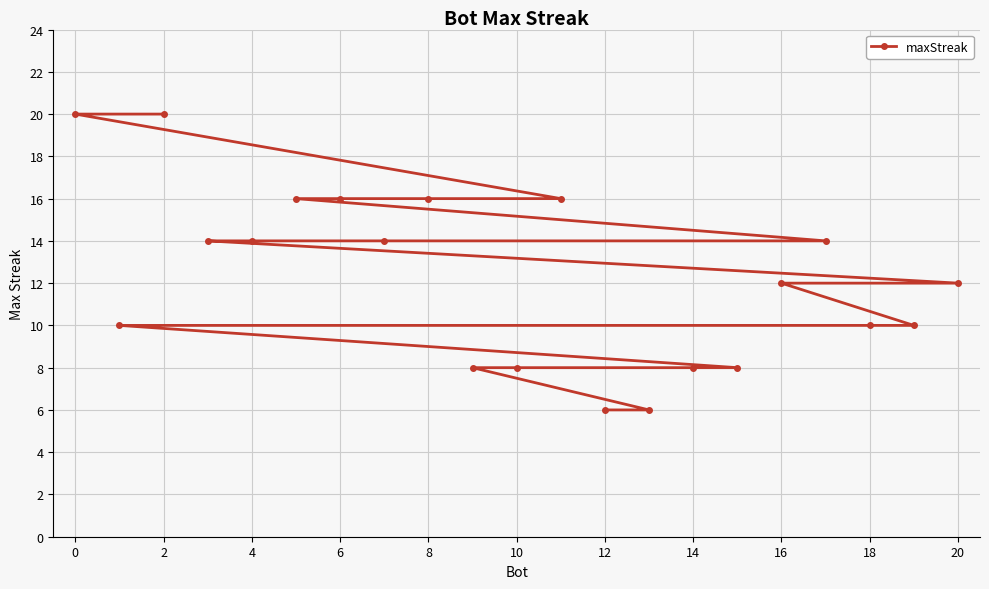

What is the maximum value shown in the chart?

20